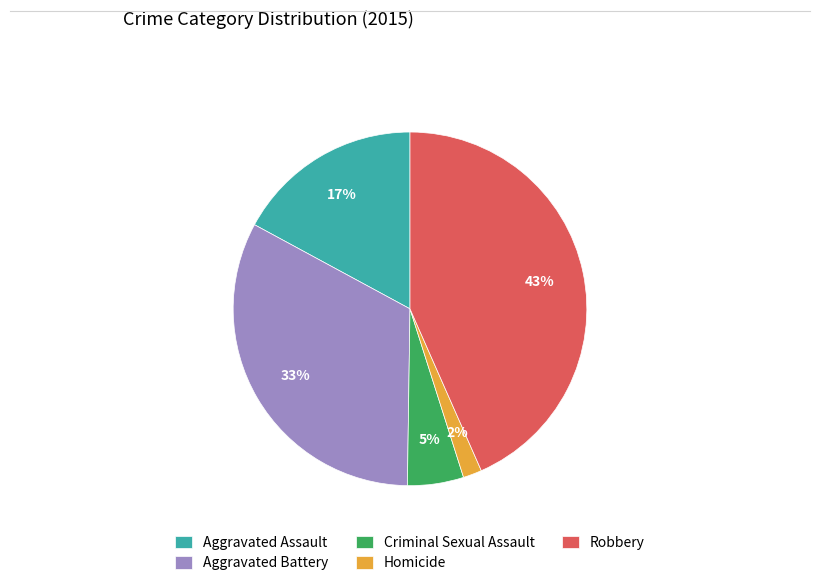

True or false: Criminal Sexual Assault accounts for 18% of the total.

False